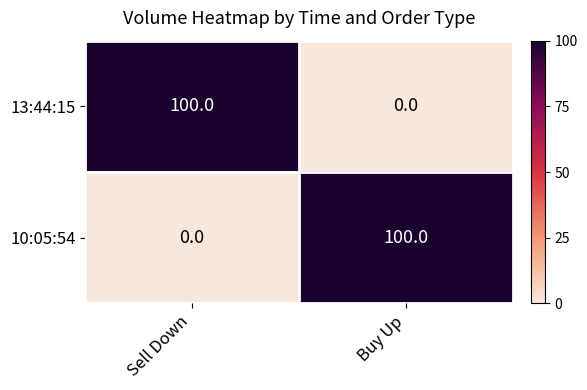

What is the total value across all series at Sell Down?

100